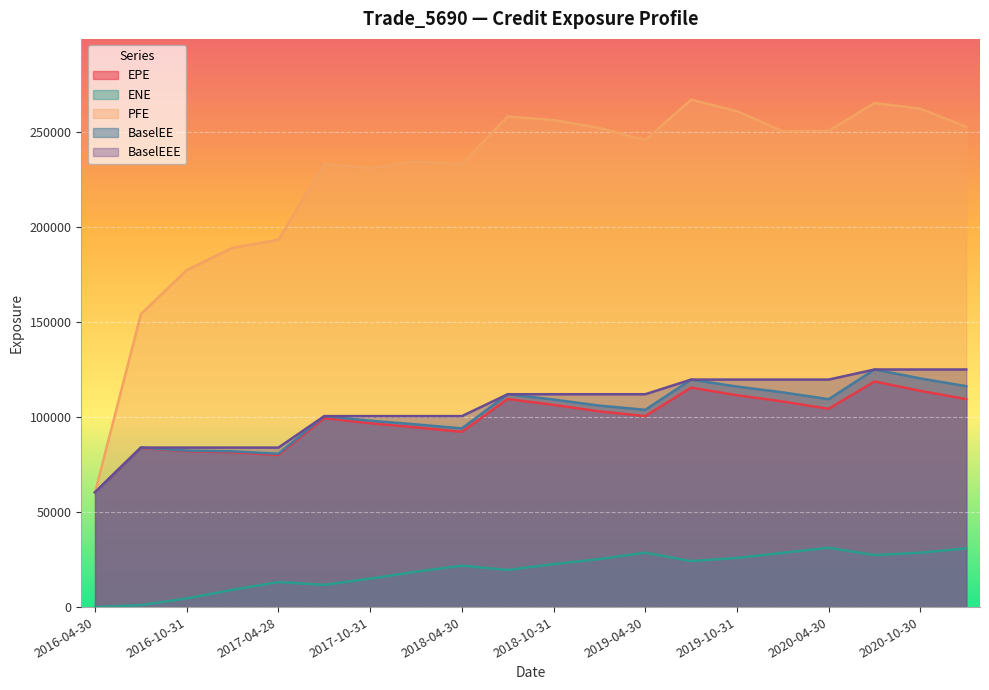

Reading left to right, transcribe all the data shown in this chart.

EPE: 60353.9	83718.6	81985.9	81420.9	79976.0	99375.5	96691.4	94498.4	92143.4	109422.0	106344.0	102905.0	100433.0	115399.0	111416.0	108094.0	104260.0	118650.0	113699.0	109372.0
ENE: 0.0	1009.1	4542.9	9090.5	13180.7	11687.6	14949.5	18567.2	21788.0	19531.5	22607.9	25243.8	28602.6	24183.0	25840.0	28520.0	31203.8	27341.0	28606.1	30900.1
PFE: 60353.9	154060.0	177229.0	188959.0	193168.0	232957.0	230859.0	234237.0	232970.0	257961.0	256112.0	251922.0	245558.0	266768.0	260778.0	250194.0	250384.0	265065.0	262068.0	252526.0
BaselEE: 60353.9	83872.5	82294.1	81897.6	80617.2	100421.0	98000.2	96068.0	93948.8	111927.0	109131.0	105946.0	103726.0	119632.0	115943.0	112915.0	109317.0	124940.0	120238.0	116157.0
BaselEEE: 60353.9	83872.5	83872.5	83872.5	83872.5	100421.0	100421.0	100421.0	100421.0	111927.0	111927.0	111927.0	111927.0	119632.0	119632.0	119632.0	119632.0	124940.0	124940.0	124940.0